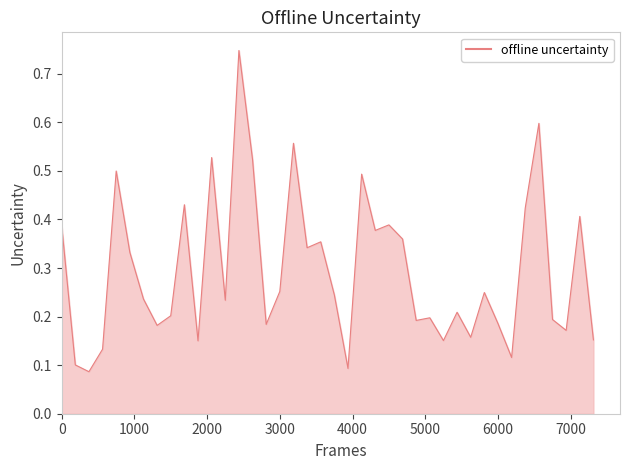

Does the chart display data point markers on the line(s)?

No